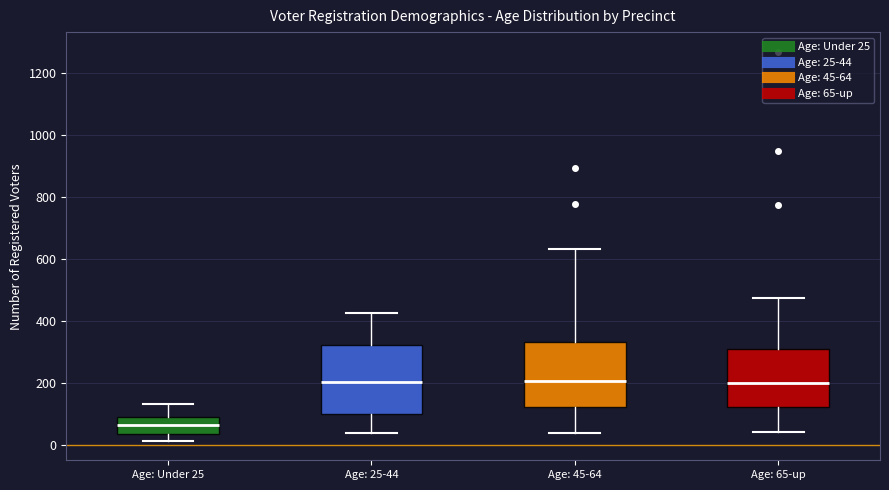

Reading left to right, read every box against the y-axis: the position of its median line, the range the box covers, and the ends of its whiskers. The values are not printed on the chart, so give them approximately, as read against the axis.

Age: Under 25: median 60, box 40 to 100, whiskers 20 to 140
Age: 25-44: median 200, box 100 to 320, whiskers 40 to 420
Age: 45-64: median 200, box 120 to 340, whiskers 40 to 640
Age: 65-up: median 200, box 120 to 300, whiskers 40 to 480